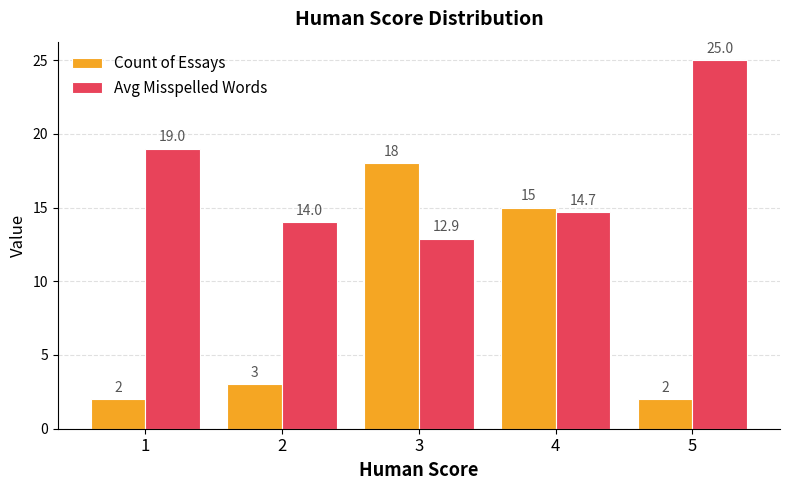

What is the difference between the highest and lowest values at 3?

5.1